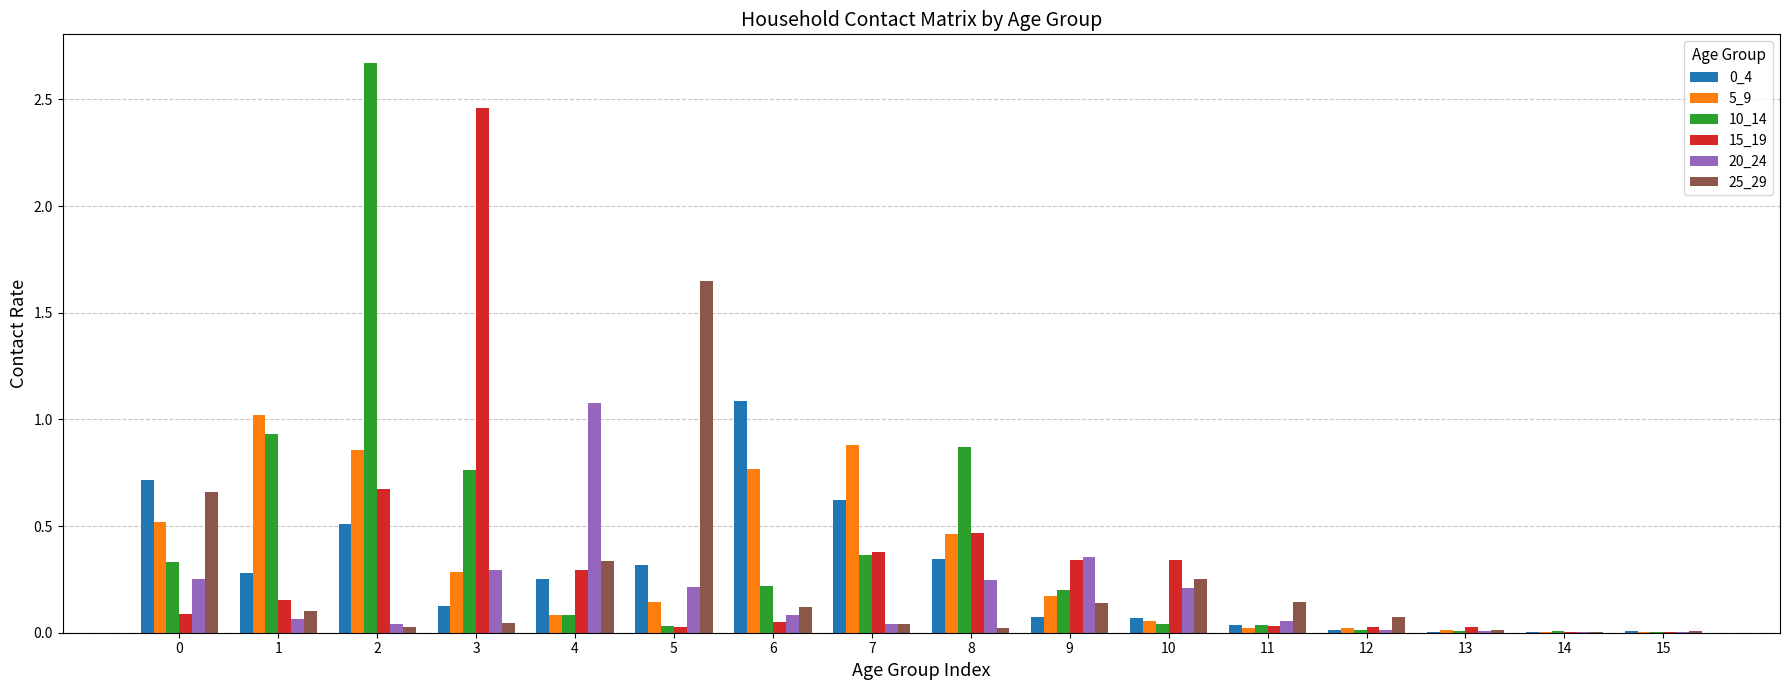

Is the value of 5_9 at 13 greater than the value of 10_14 at 8?

No